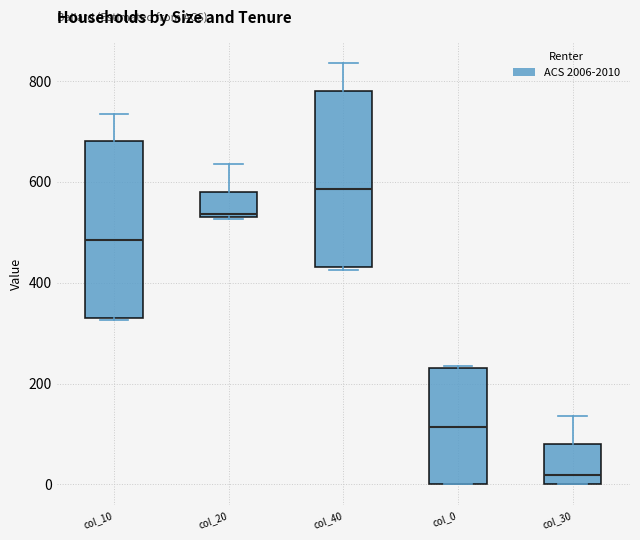

Where is the upper edge of the box for col_0 on the y-axis? The values are not printed on the chart, so give them approximately, as read against the axis.

240